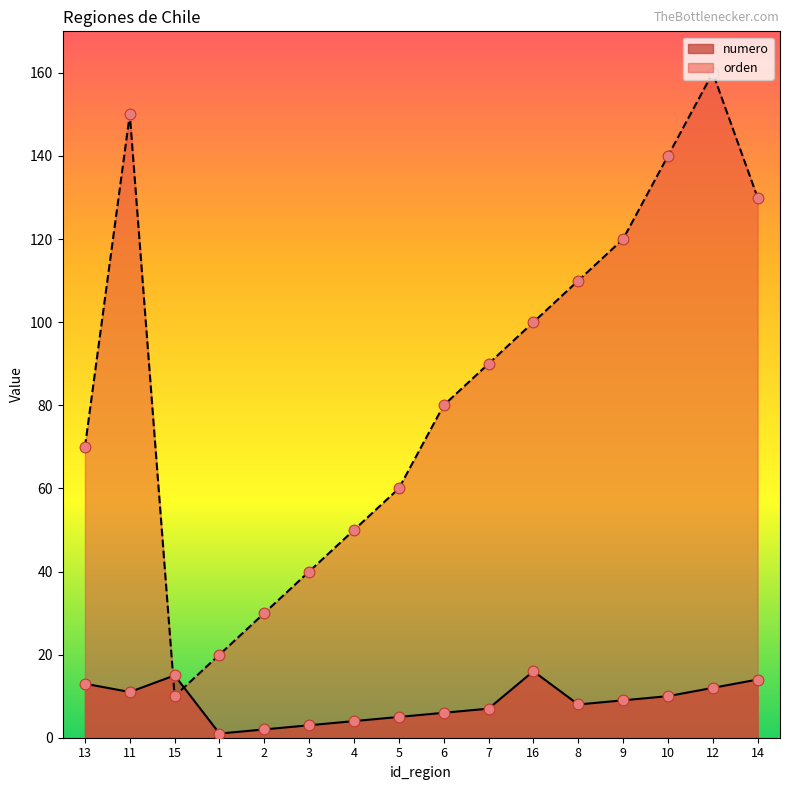

What are all the series names shown in the legend?

numero, orden